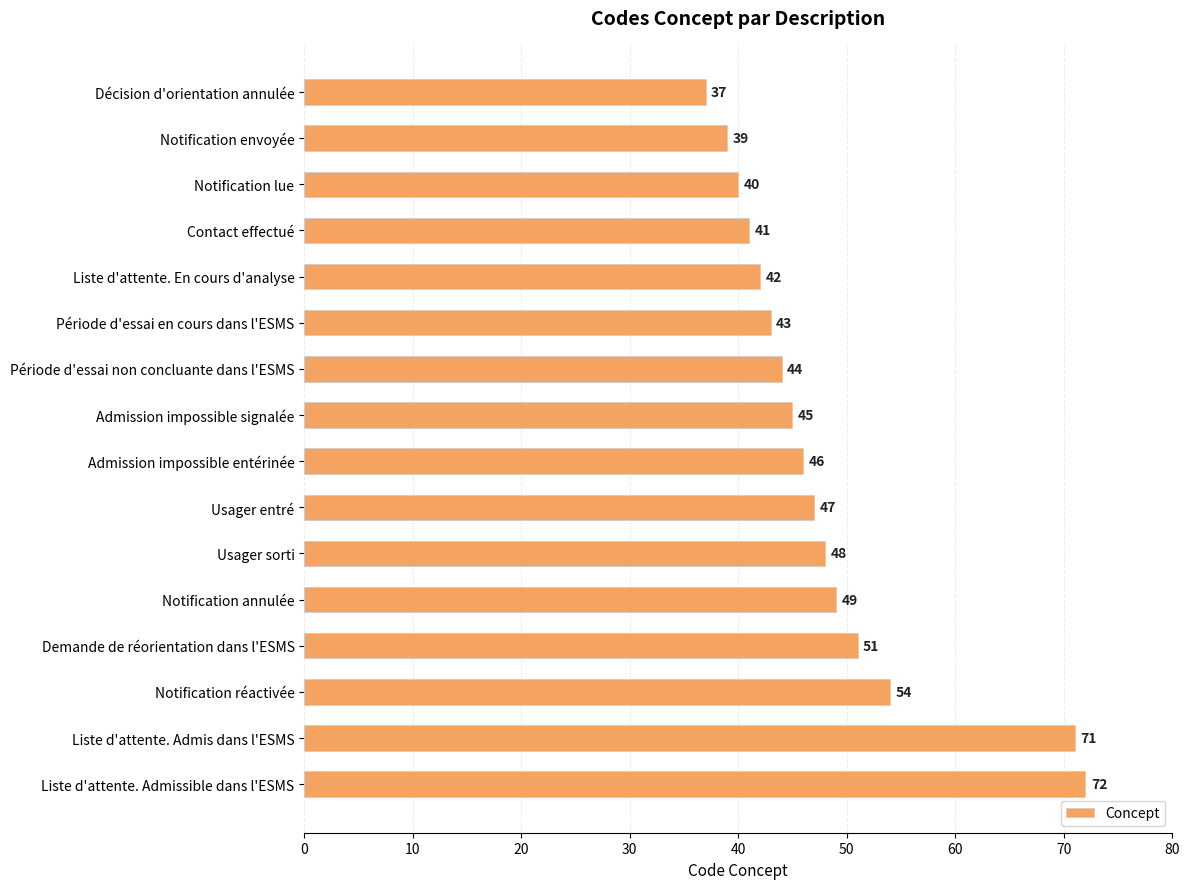

Does the chart contain stacked bars?

No